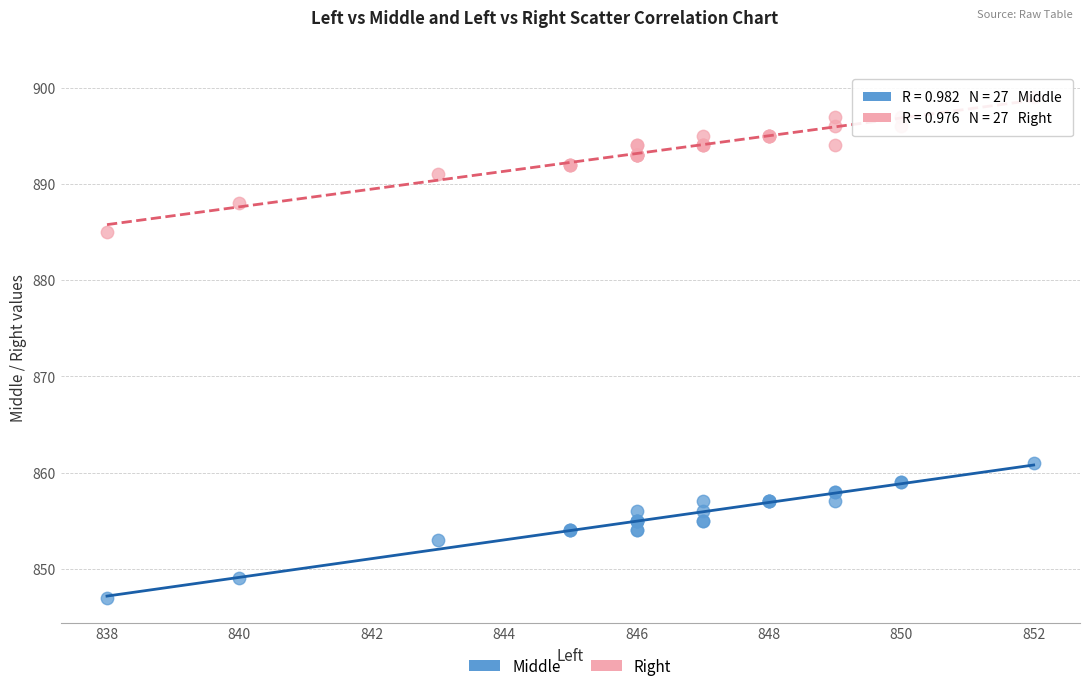

Which series reaches the minimum Y coordinate?

Middle